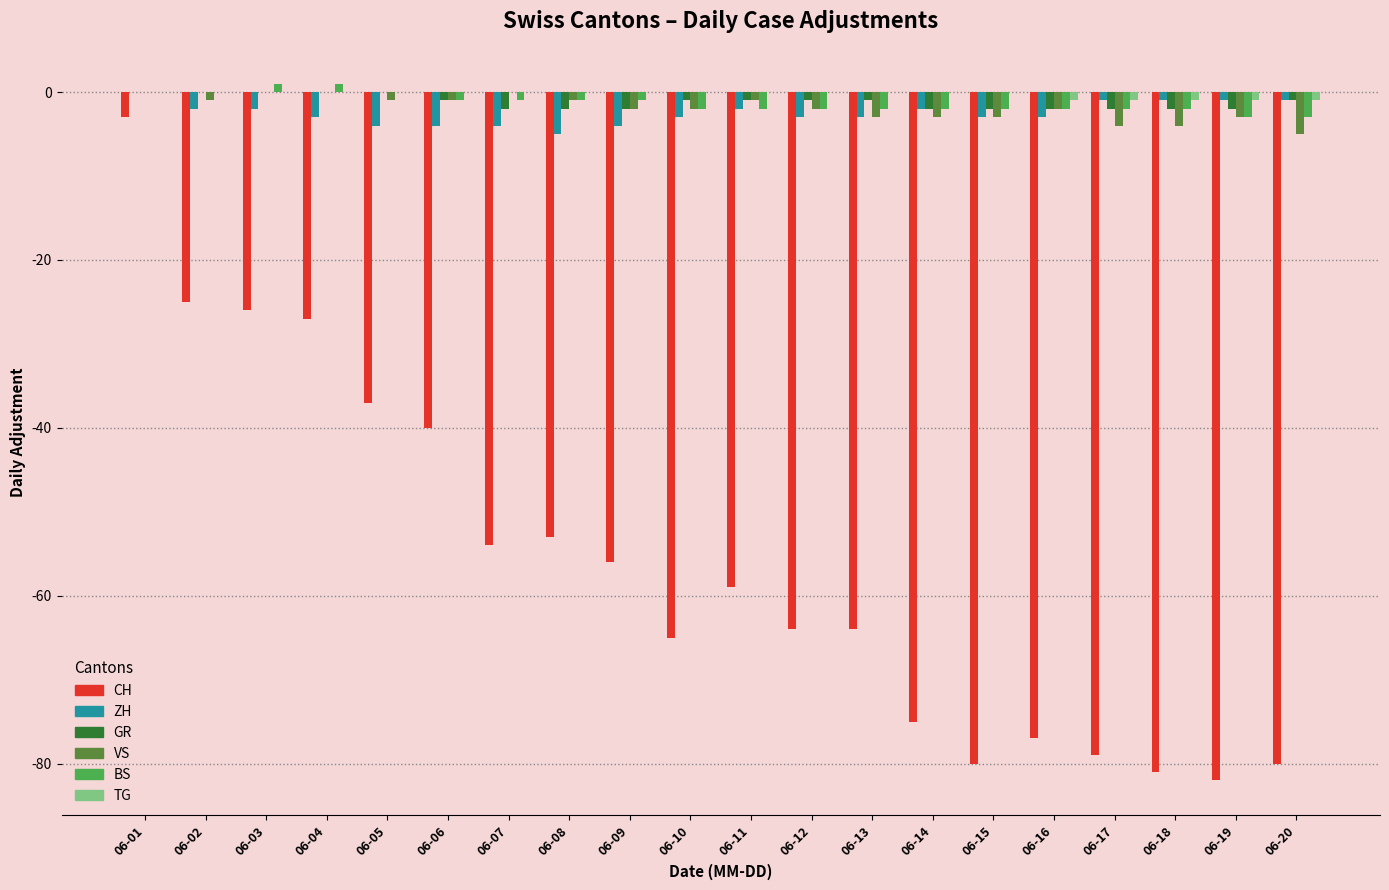

What is the maximum value shown in the chart?

1